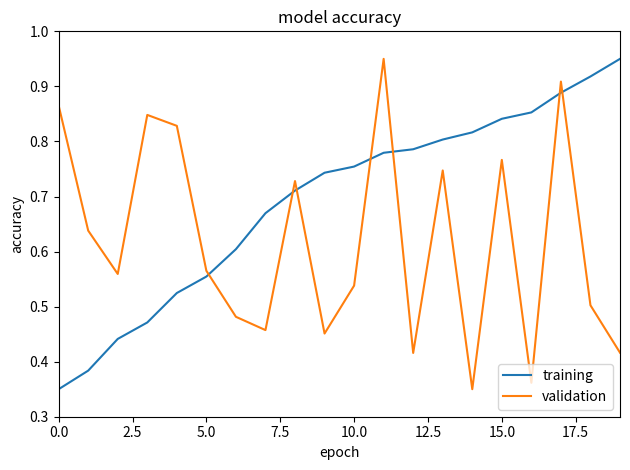

Rank the series by their average value, from lowest to highest.

validation, training